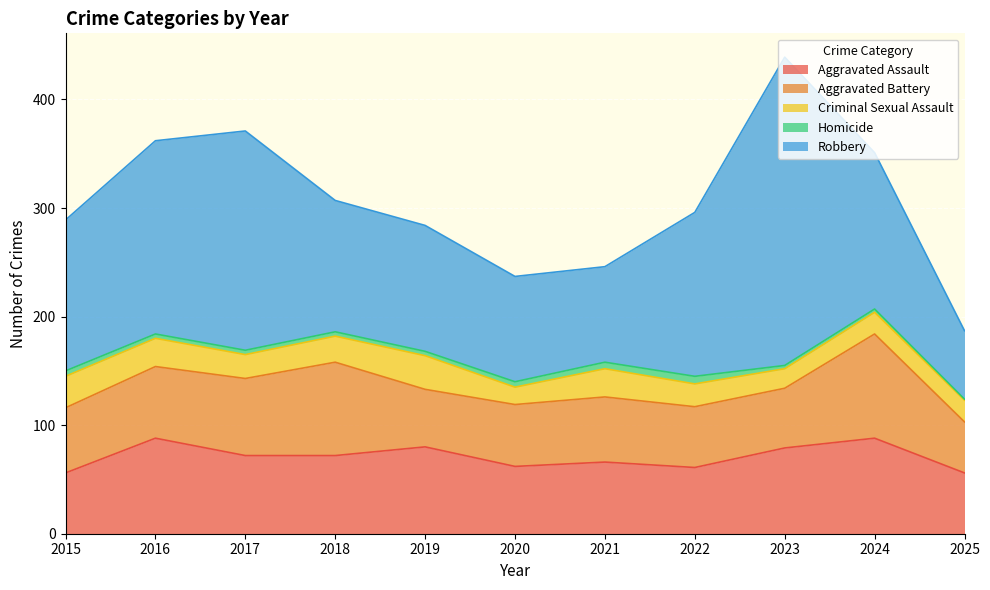

How many categories are shown in the chart?

11